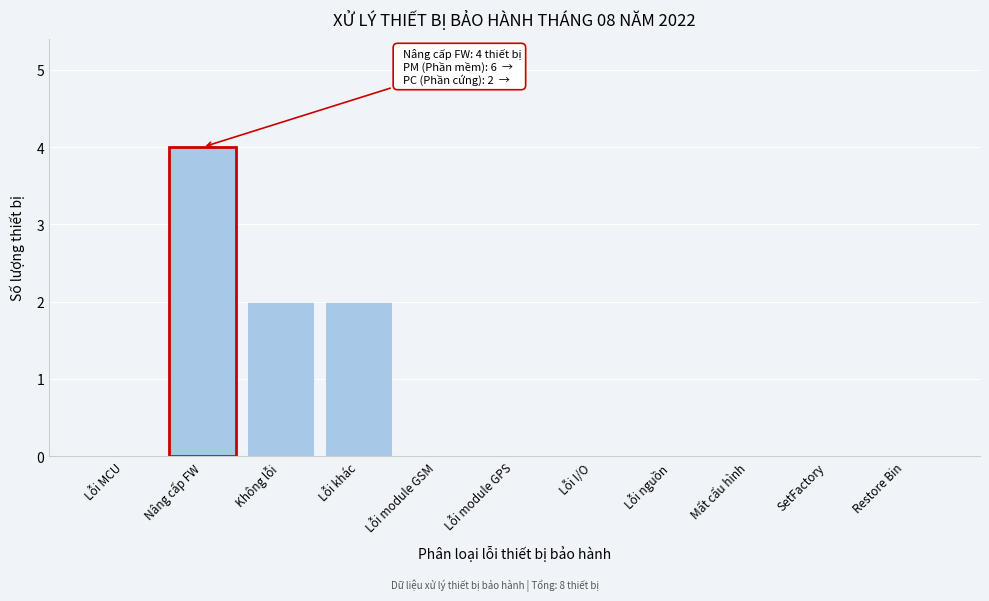

Reading left to right, transcribe all the data shown in this chart.

Lỗi MCU=0	Nâng cấp FW=4	Không lỗi=2	Lỗi khác=2	Lỗi module GSM=0	Lỗi module GPS=0	Lỗi I/O=0	Lỗi nguồn=0	Mất cấu hình=0	SetFactory=0	Restore Bin=0